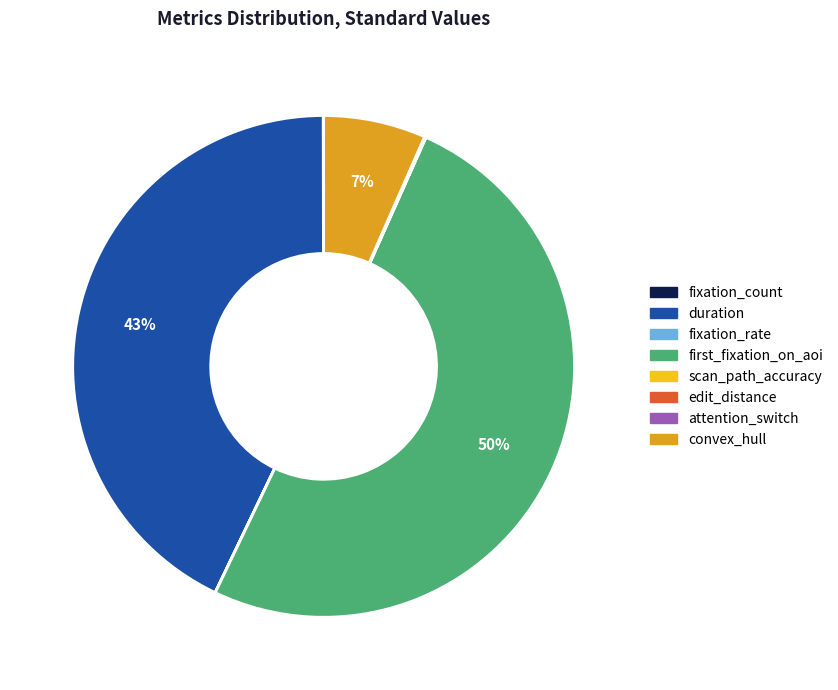

To the nearest percent, what is the average slice percentage?

12%